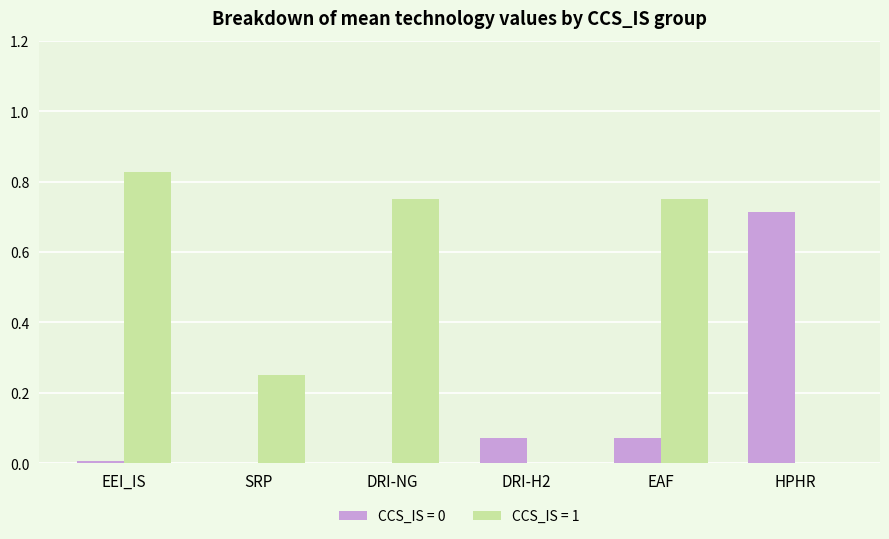

Which series changed the most between SRP and DRI-NG?

CCS_IS = 1